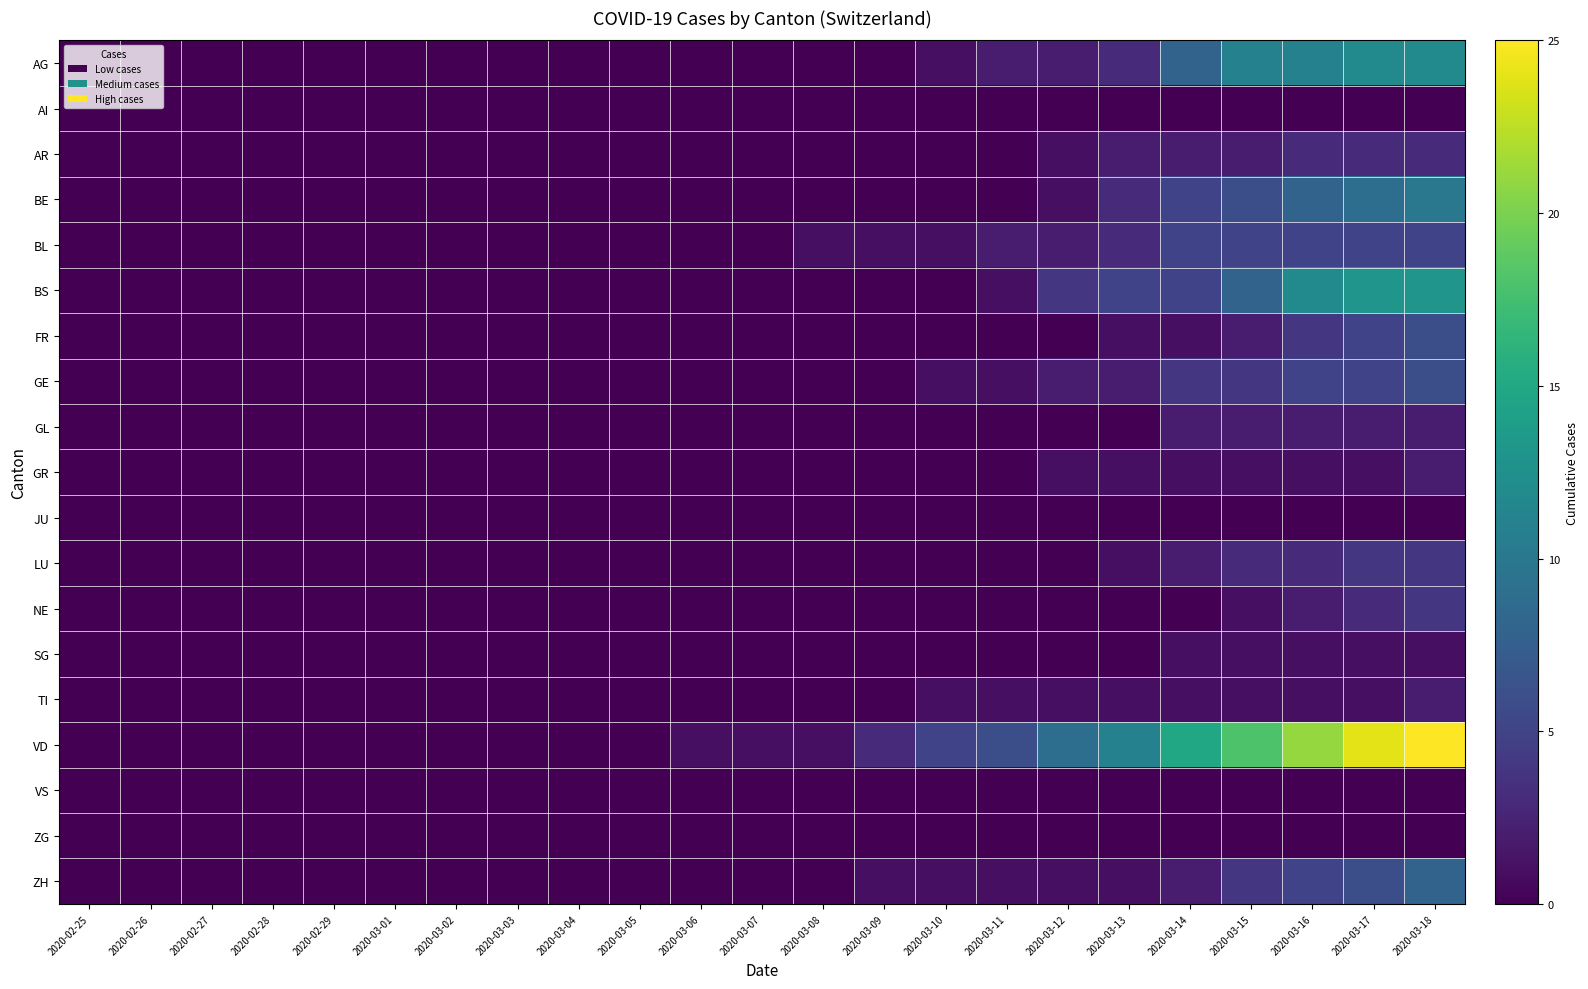

Between 2020-03-13 and 2020-03-17, which series saw the biggest shift?

VD